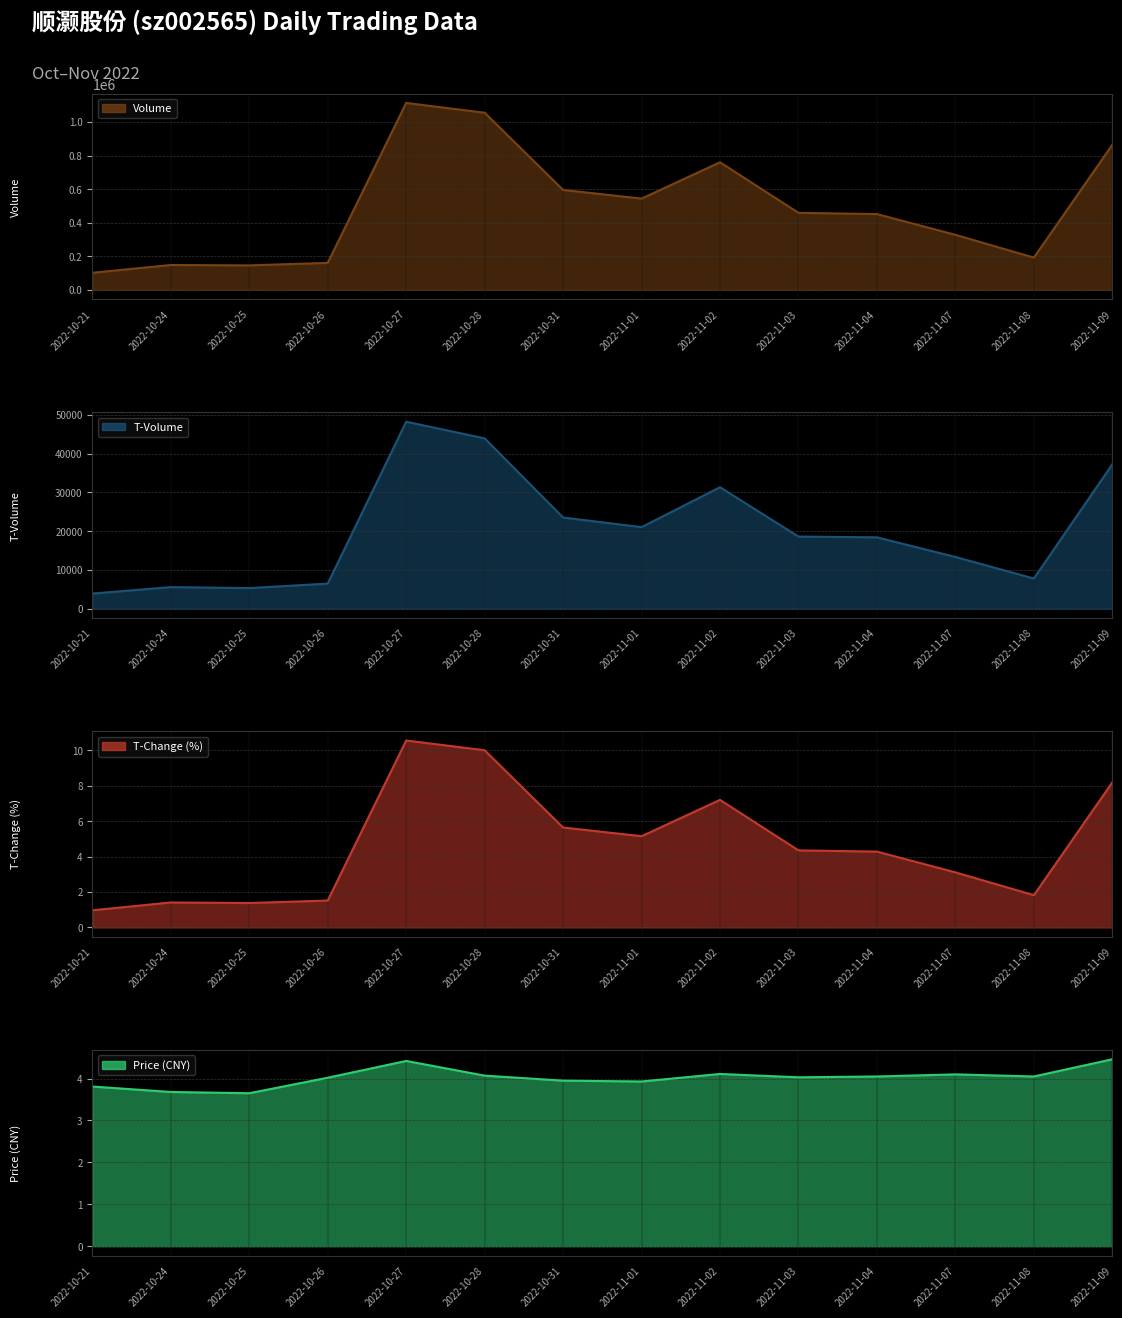

Reading left to right, list all the values displayed in this chart.

price: 3.8	3.7	3.6	4.0	4.4	4.1	4.0	3.9	4.1	4.0	4.0	4.1	4.0	4.5
t_change: 1.0	1.4	1.4	1.5	10.6	10.0	5.6	5.2	7.2	4.3	4.3	3.1	1.8	8.2
t_volume: 3894.0	5561.0	5309.0	6468.0	48201.0	43906.0	23502.0	21031.0	31314.0	18587.0	18396.0	13339.0	7779.0	37231.0
volume: 102064.0	148411.0	146103.0	160983.0	1113909.0	1055578.0	595649.0	543980.0	760460.0	459136.0	451735.0	328154.0	192416.0	864864.0